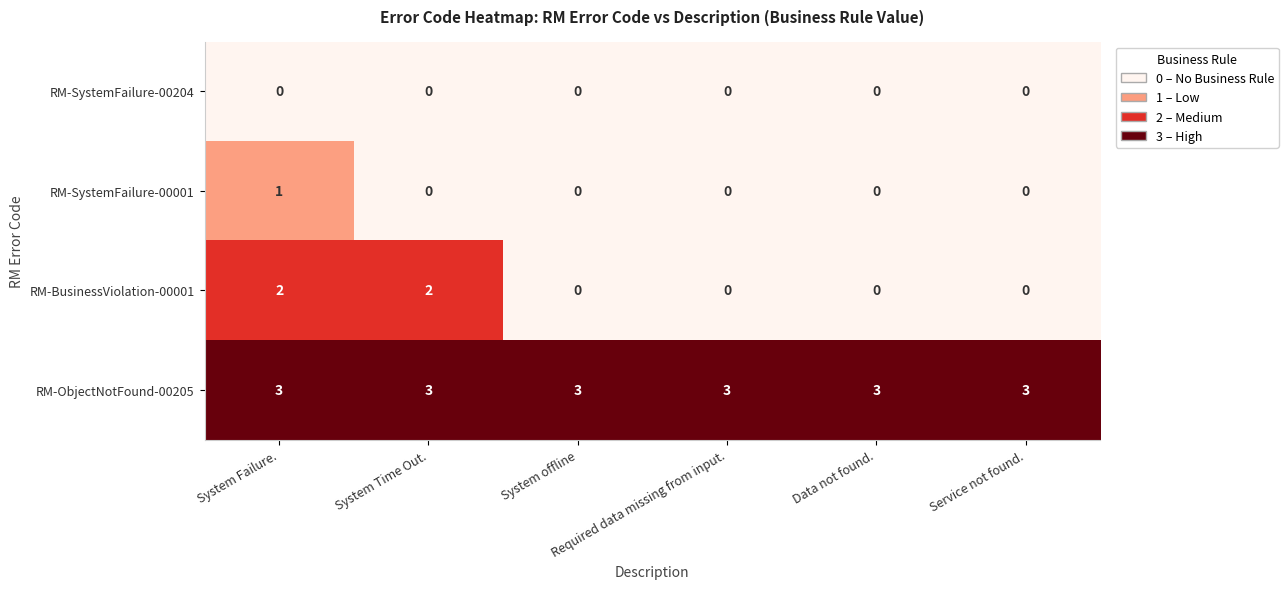

What is the sum of all RM-BusinessViolation-00001 values?

4